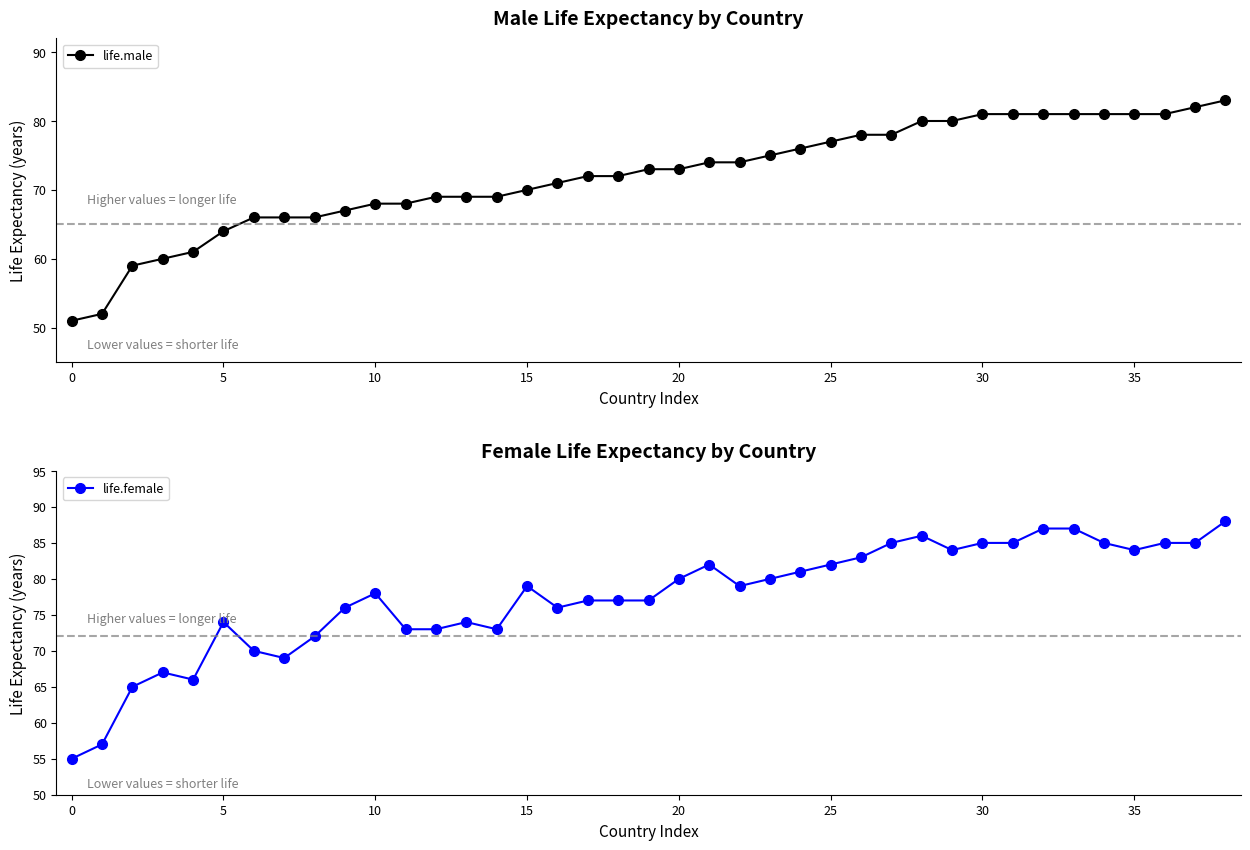

Is this an area chart (filled region under the line)?

No